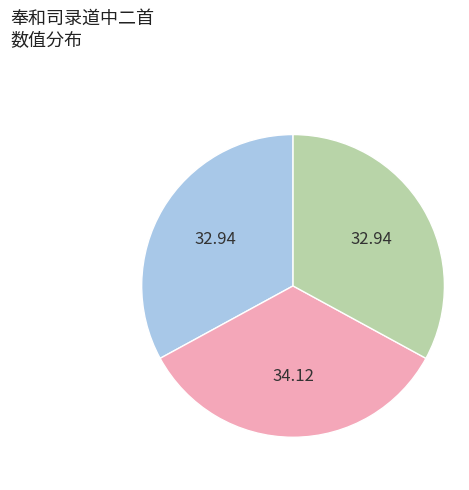

Is there a majority slice in this chart?

No